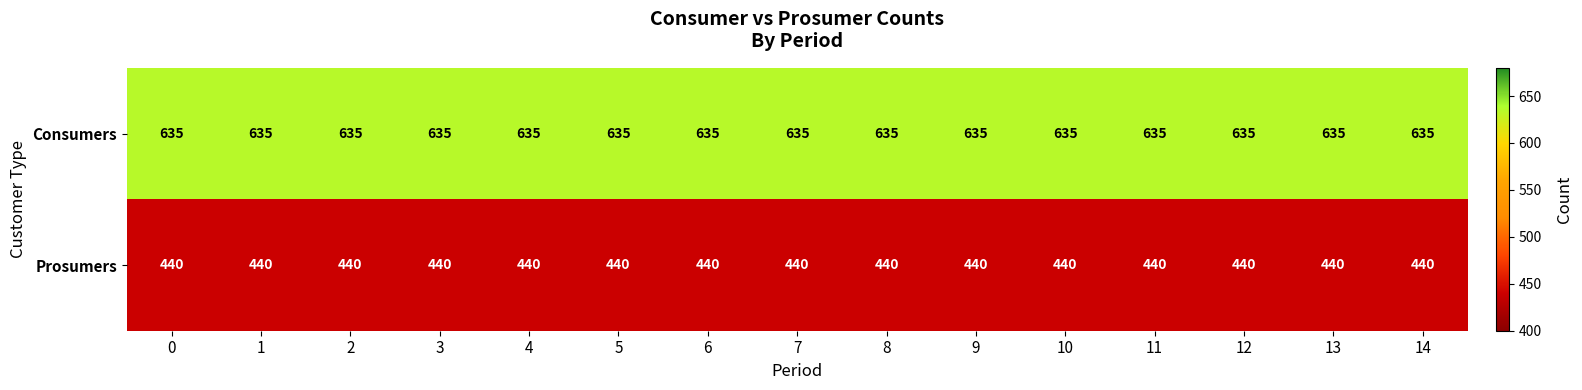

What is the spread (max minus min) of values at 3?

195